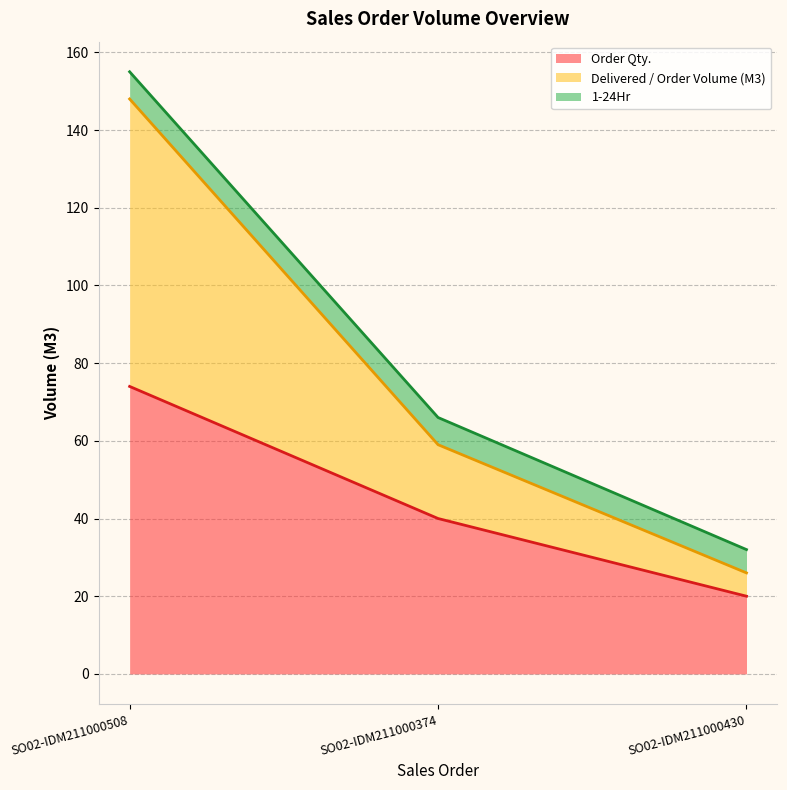

What is the minimum value for Order Qty.?

20